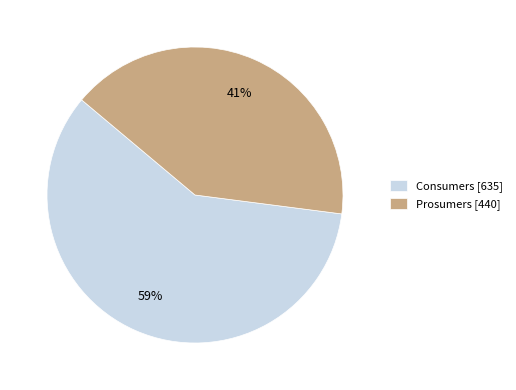

How many segments does this pie chart have?

2